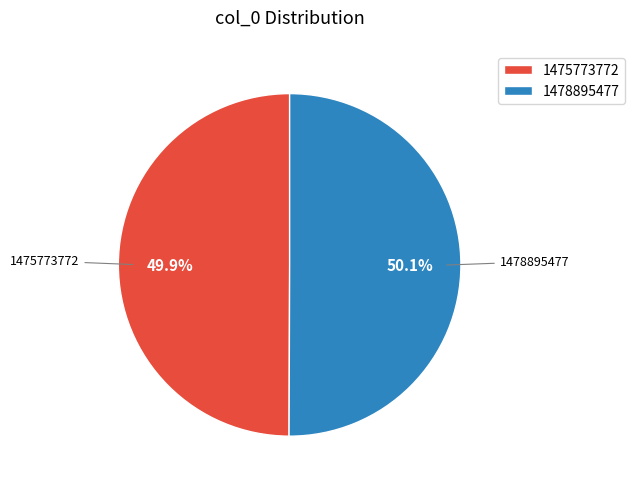

What portion of the pie excludes 1475773772?

50.1%